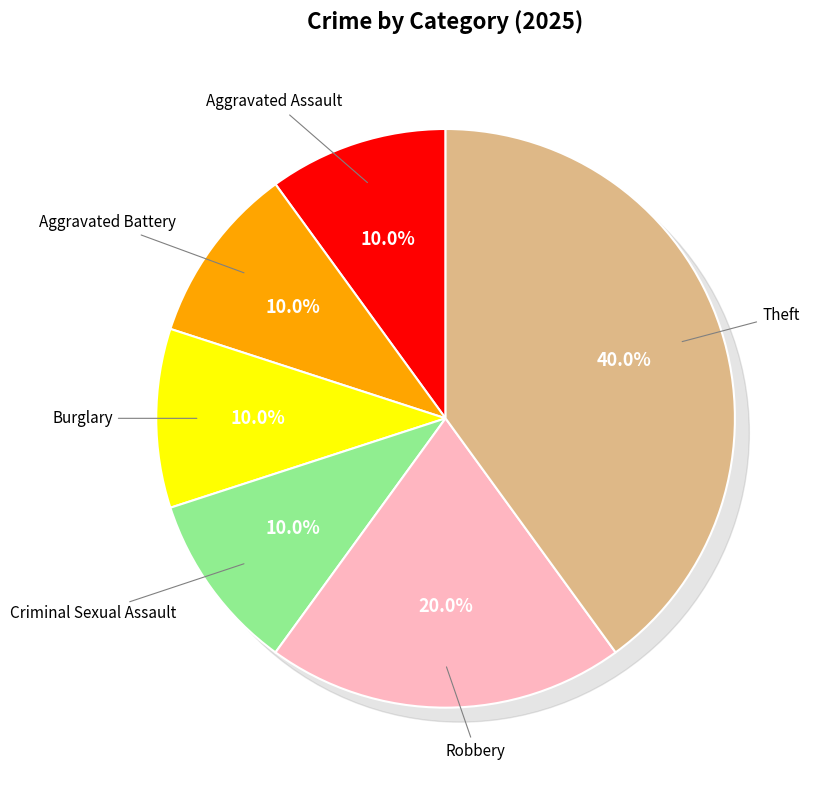

To the nearest percent, what is the difference between the largest and smallest slice percentages?

30%